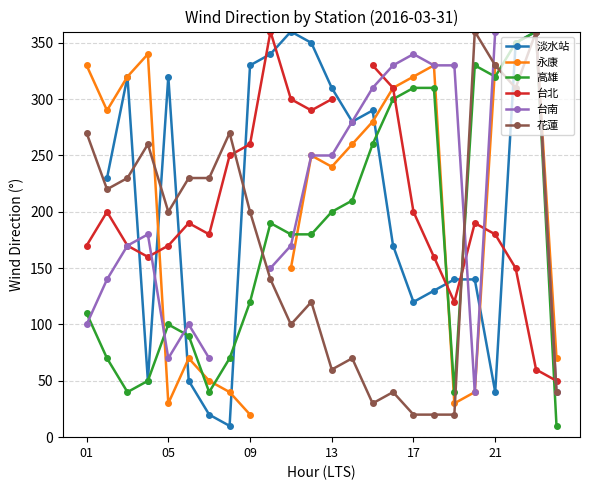

At which label does 永康 first exceed 280?

01